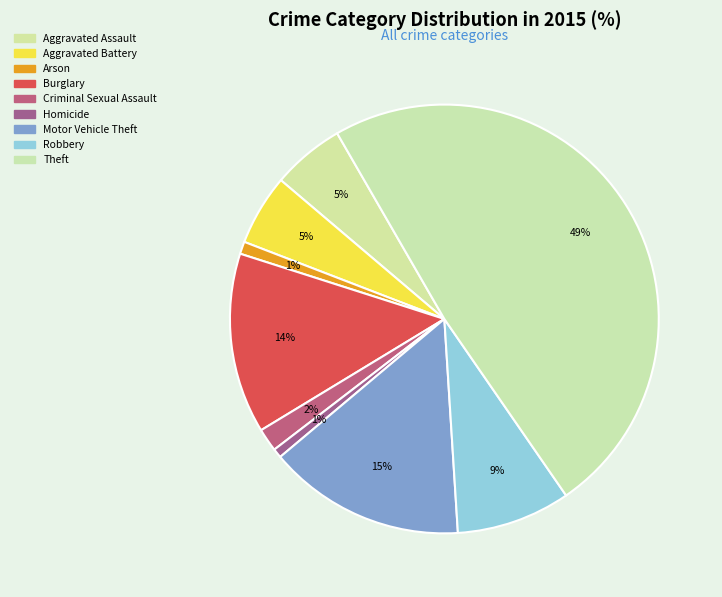

Does Criminal Sexual Assault represent more than half of the total?

No